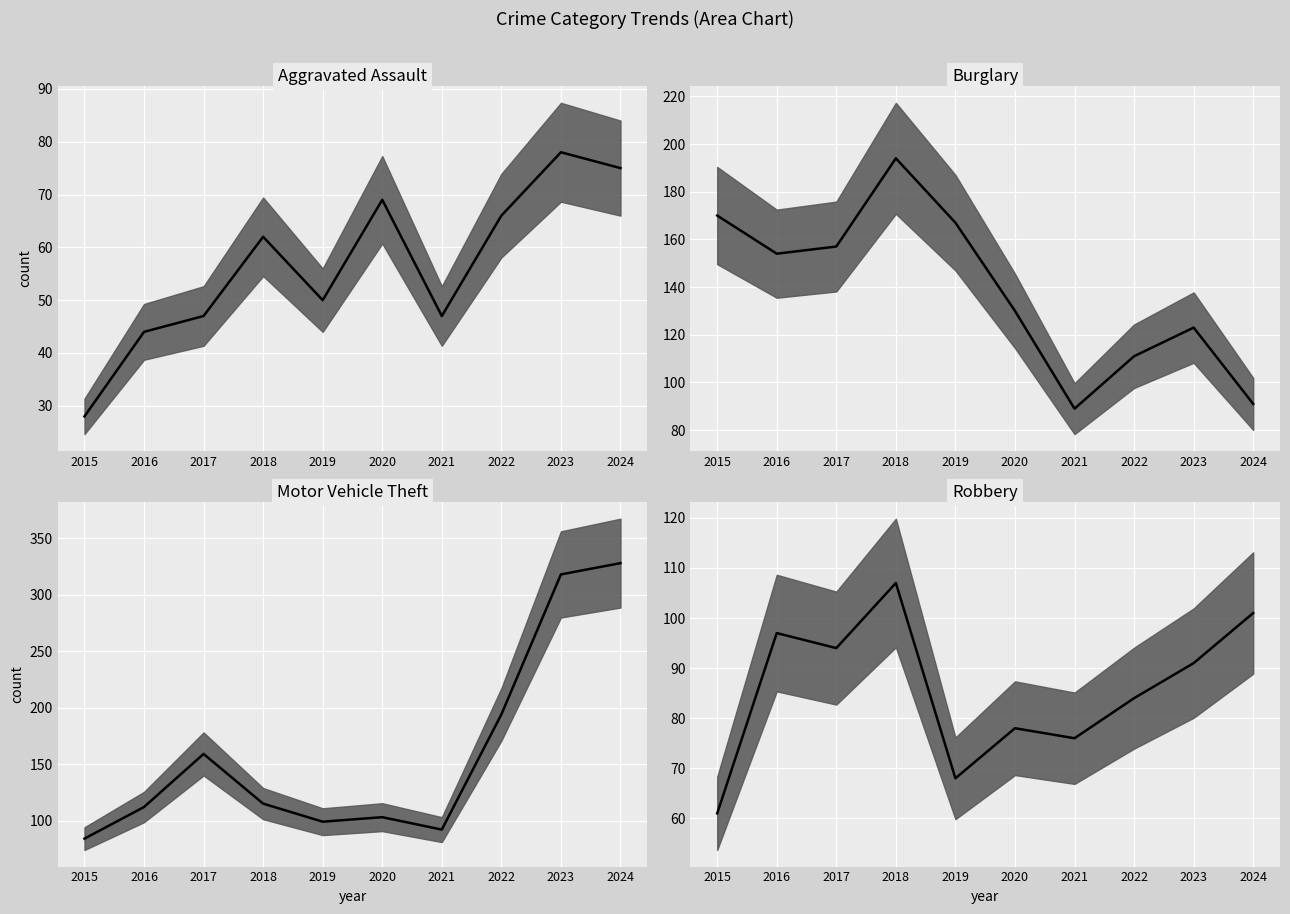

How many distinct data groups are displayed?

4